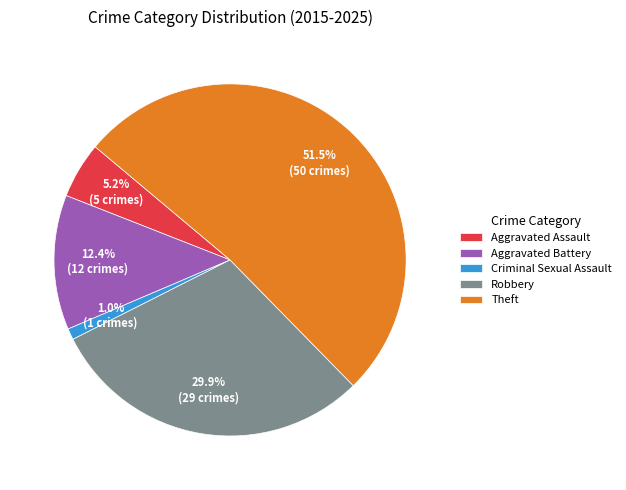

Which category has the smallest portion of the pie?

Criminal Sexual Assault